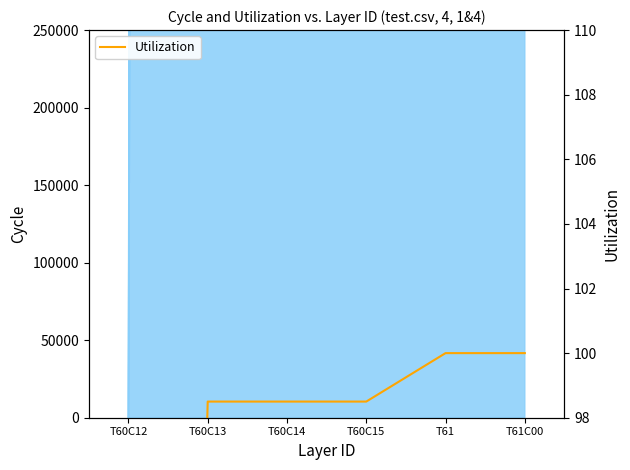

Is it true that the value at T60C12 is 0.0?

True